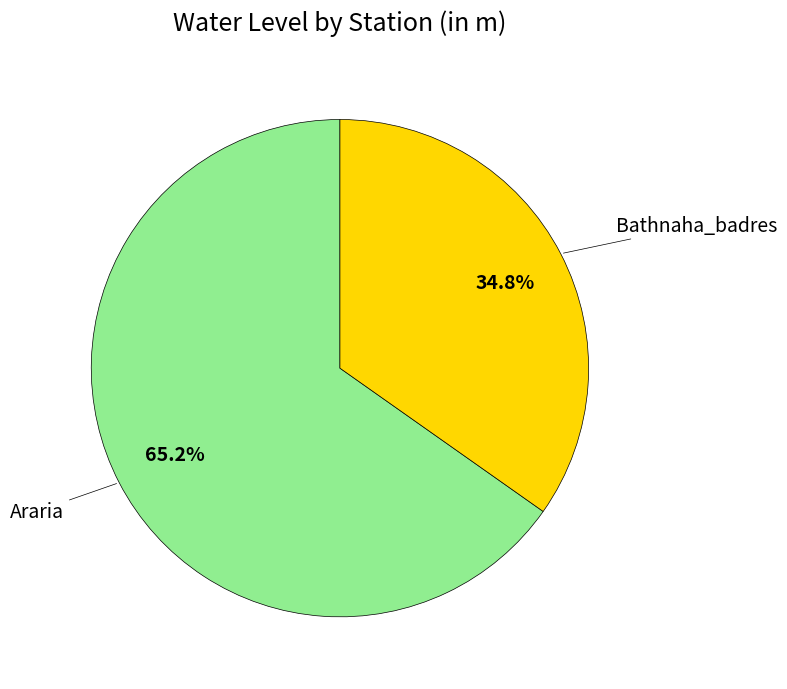

Which slice is the smallest?

Bathnaha_badres